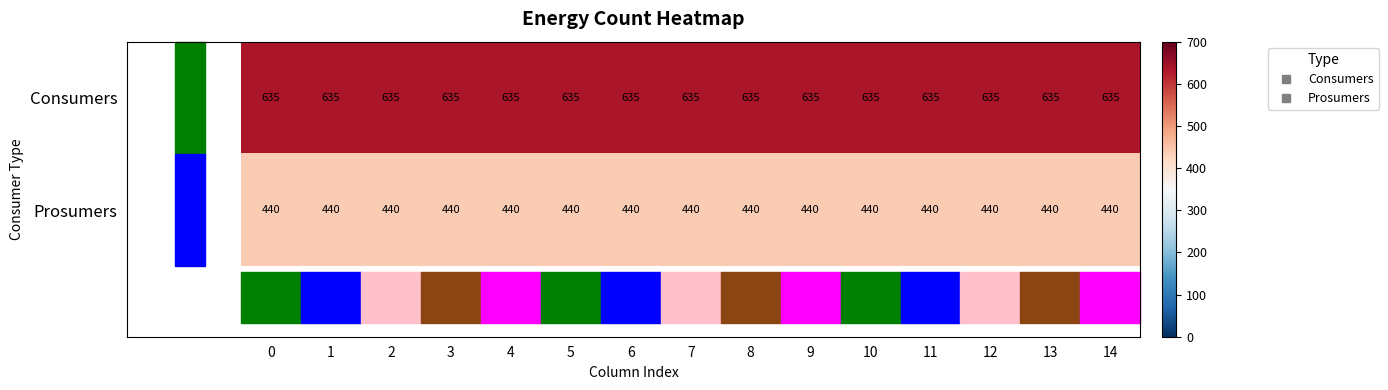

What is the total value across all series at 4?

1075